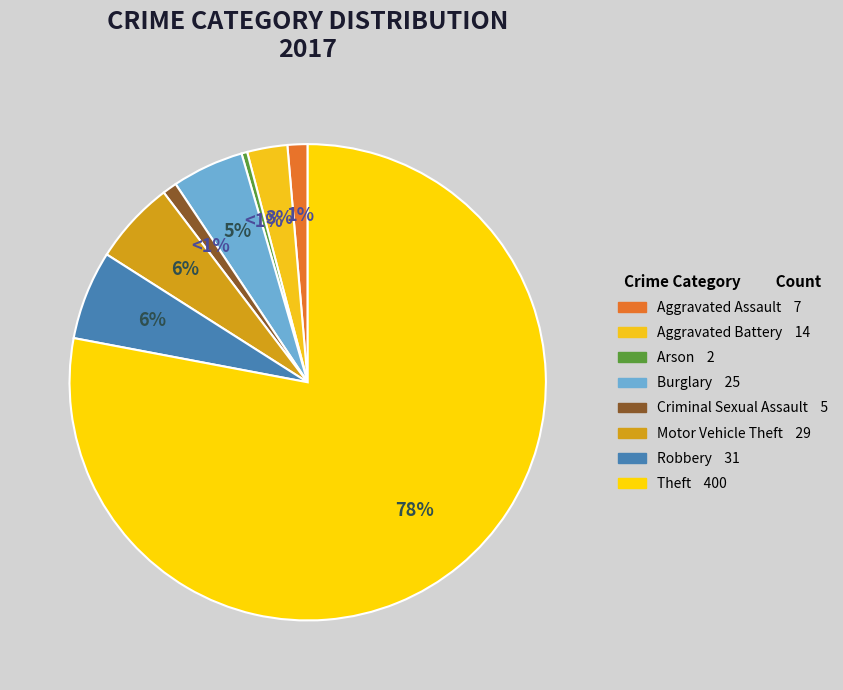

Is the sum of Aggravated Assault and Arson greater than half?

No